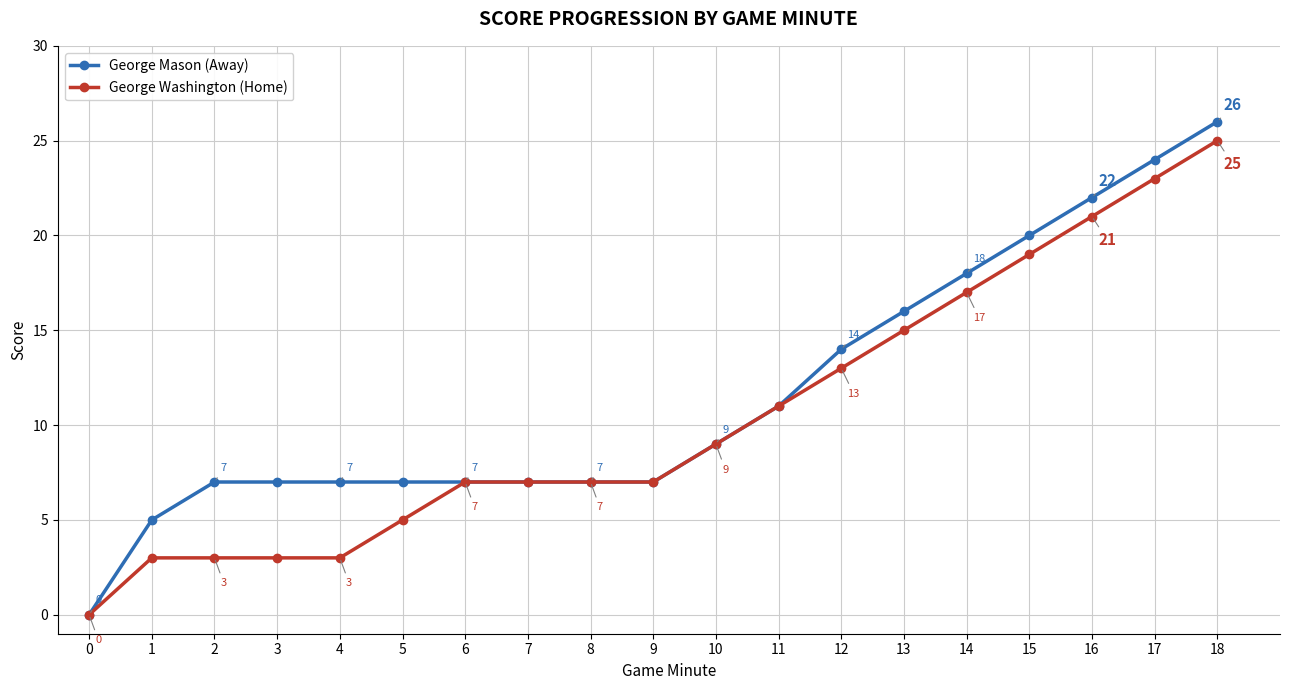

At which label does George Washington (Home) reach its peak?

18